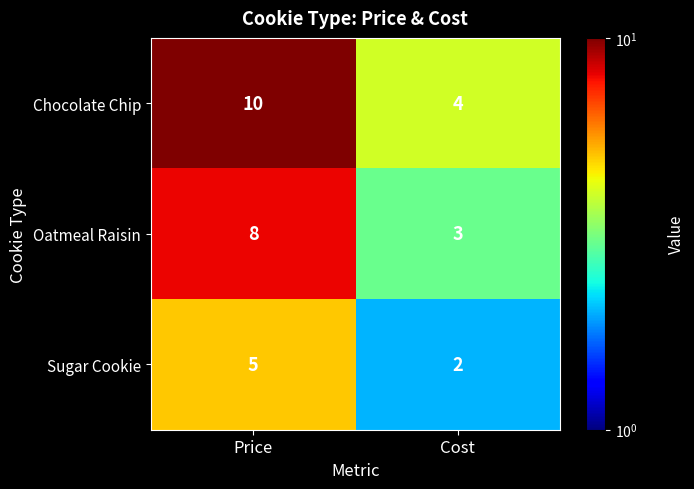

What is the average value of the Oatmeal Raisin series?

6